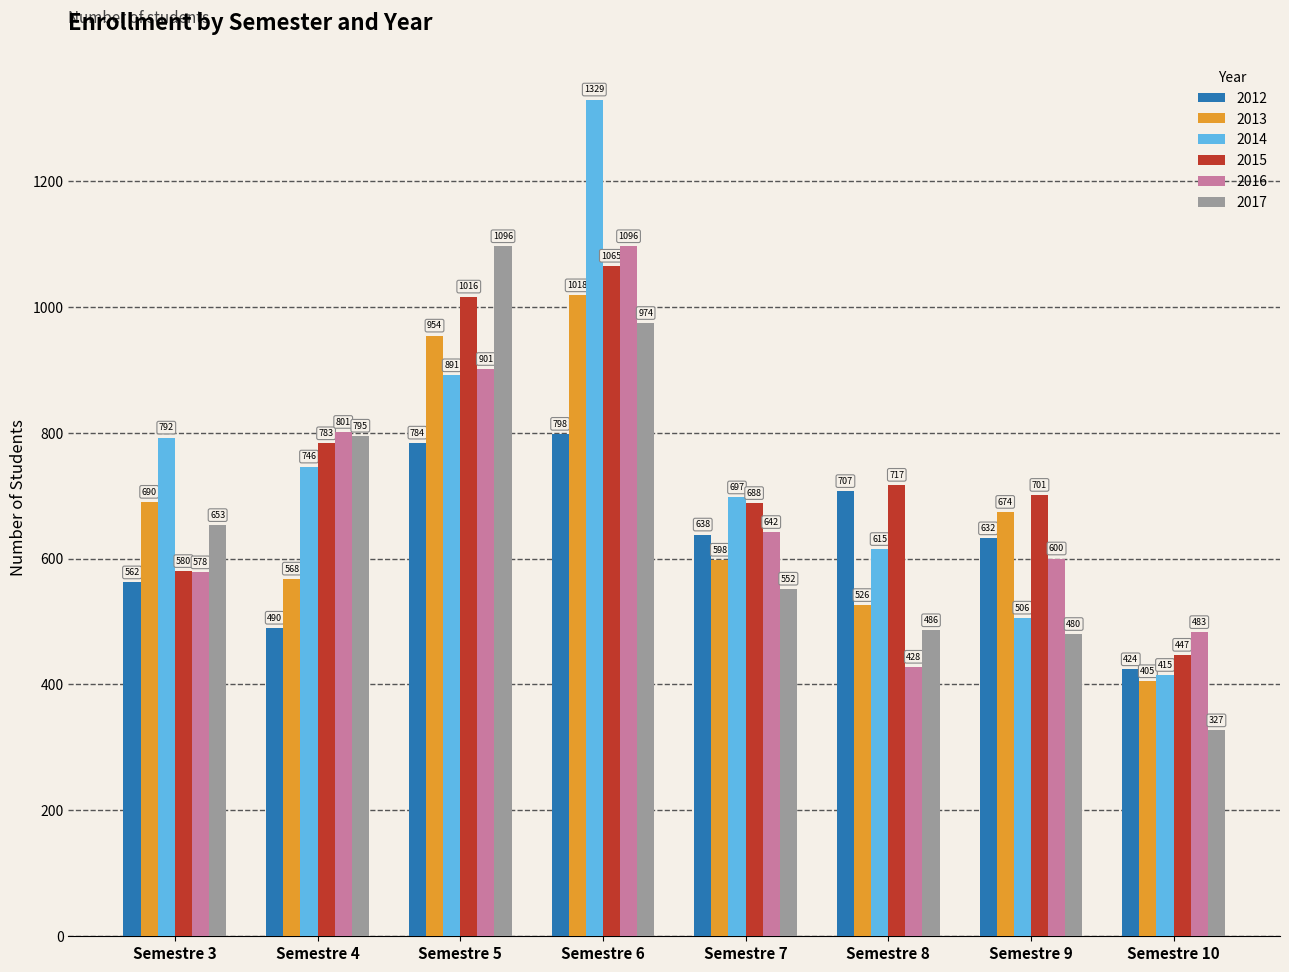

How many series are shown in this chart?

6